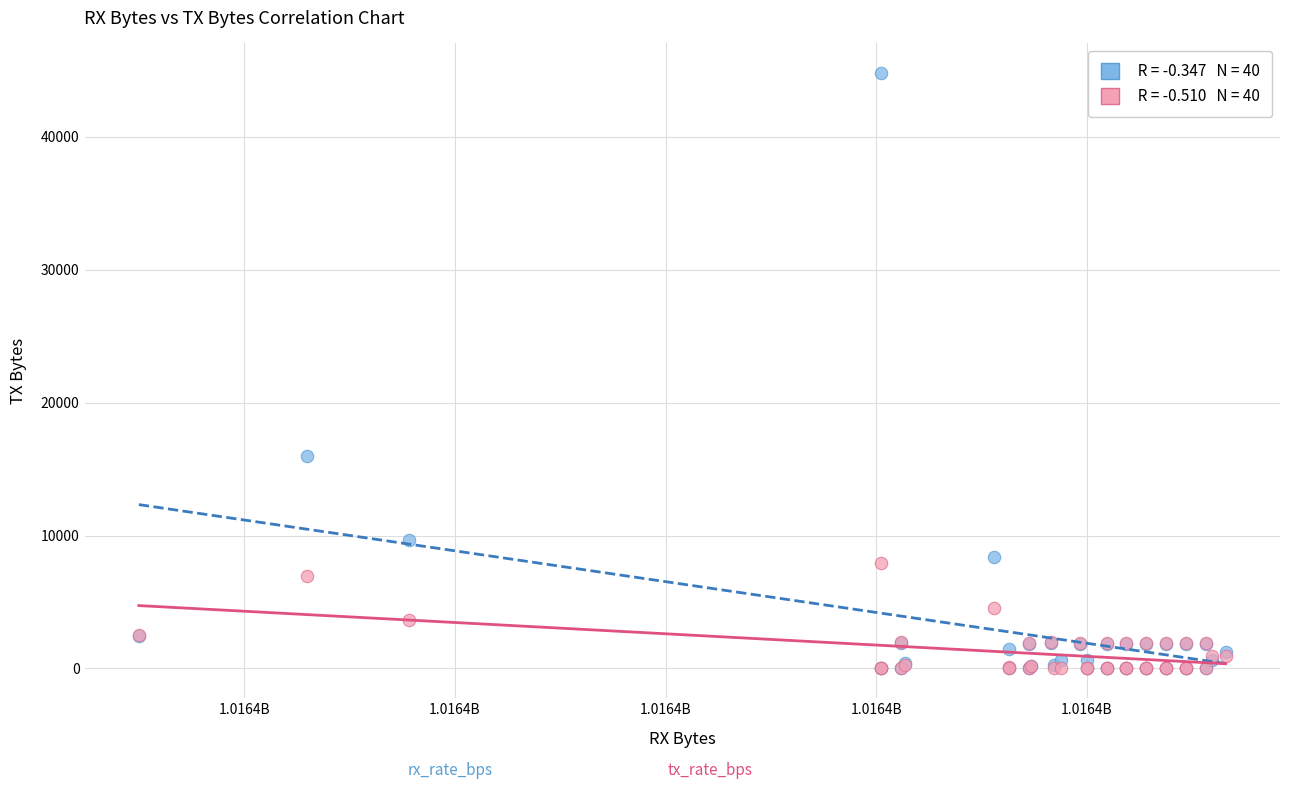

Across all series, what Y value is closest to 22388?

15961